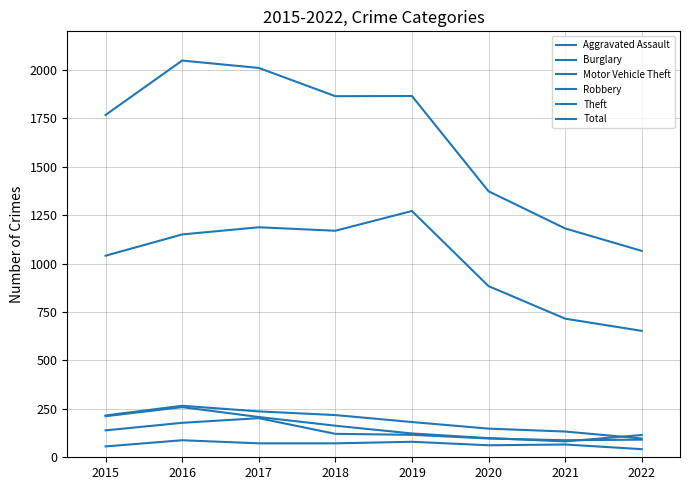

What is the sum of all Theft values?

8075